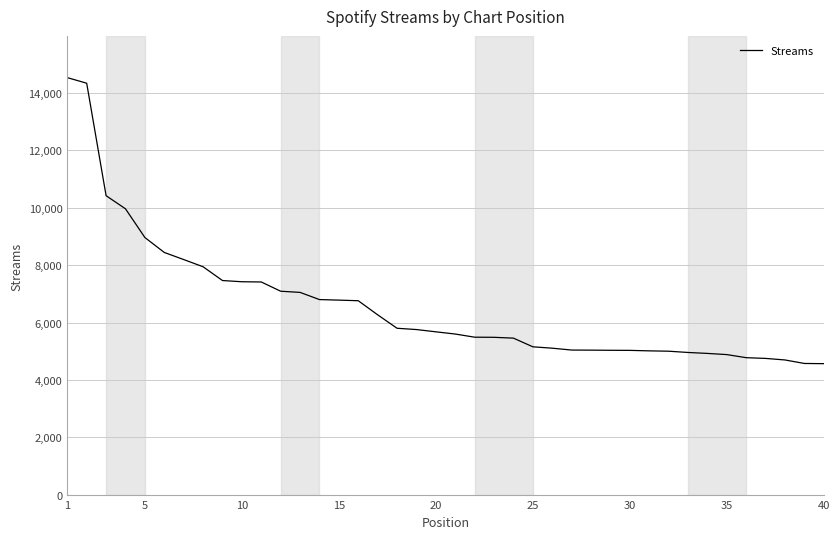

What is the smallest value displayed?

4570